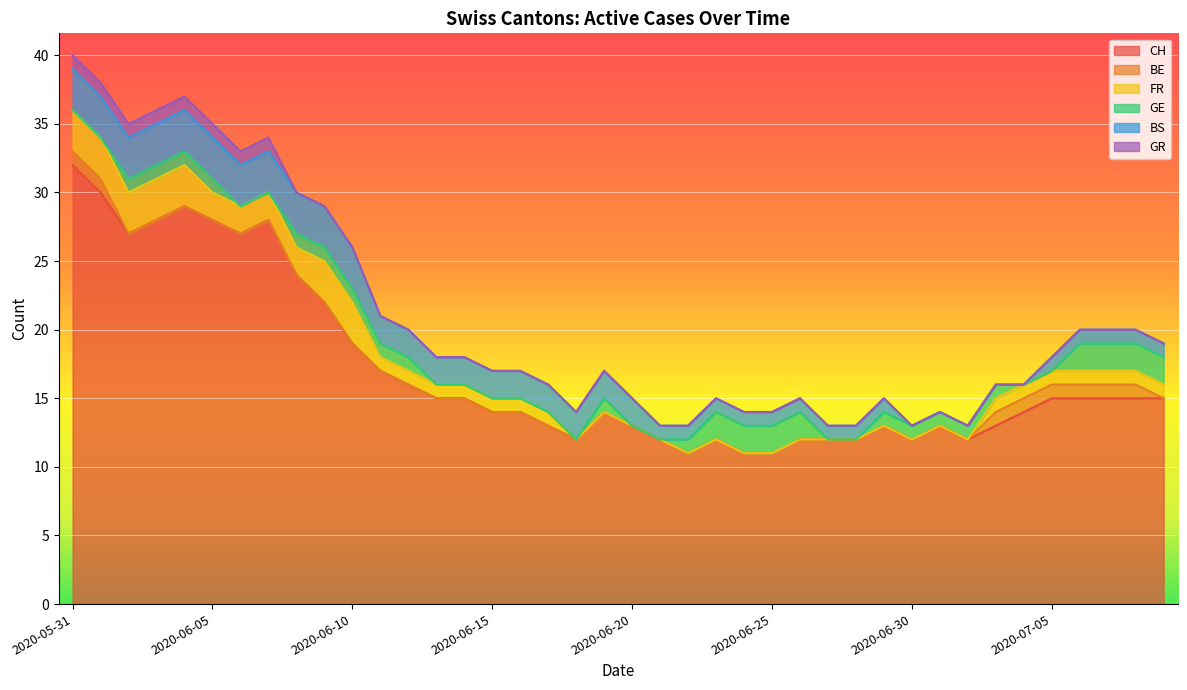

What is the approximate value of BS at 2020-07-09?

1